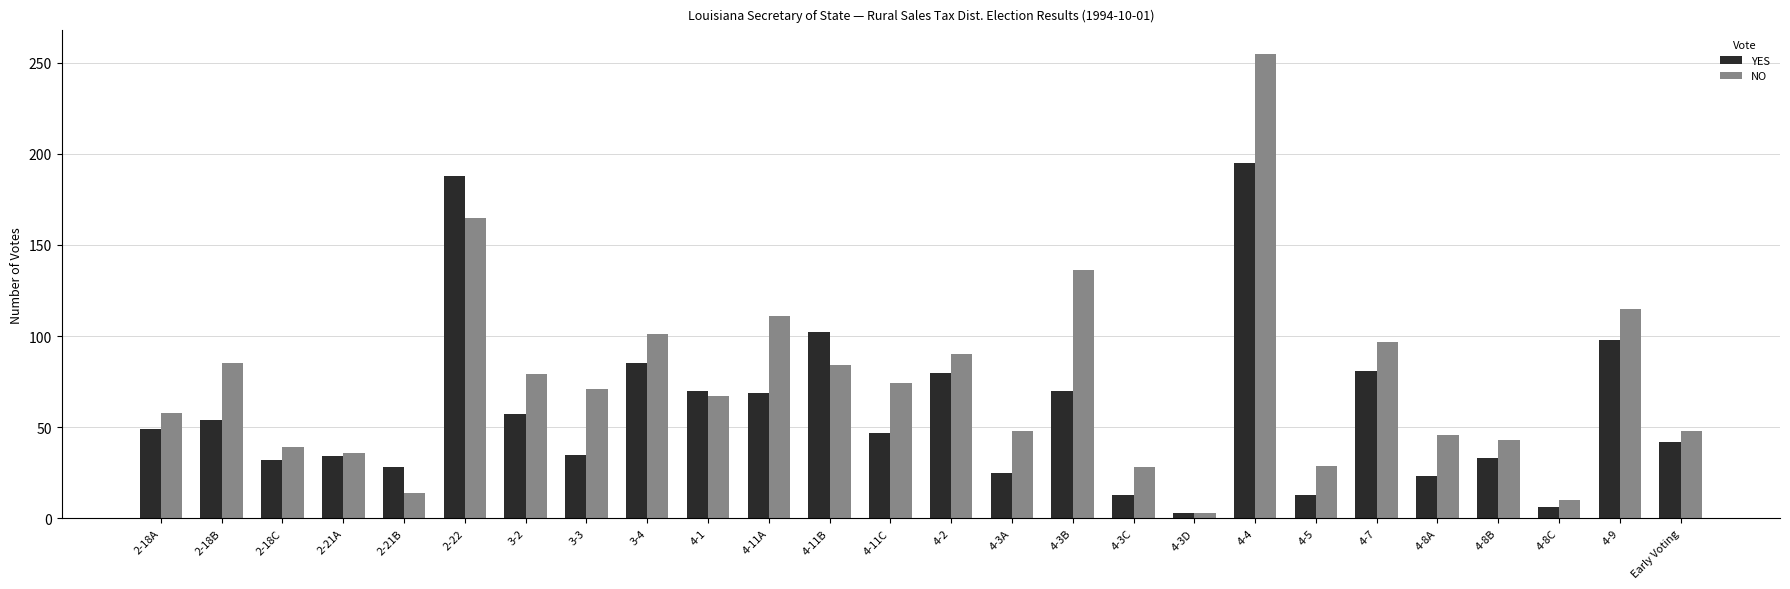

What is the difference between the maximum and minimum values in the YES series?

192